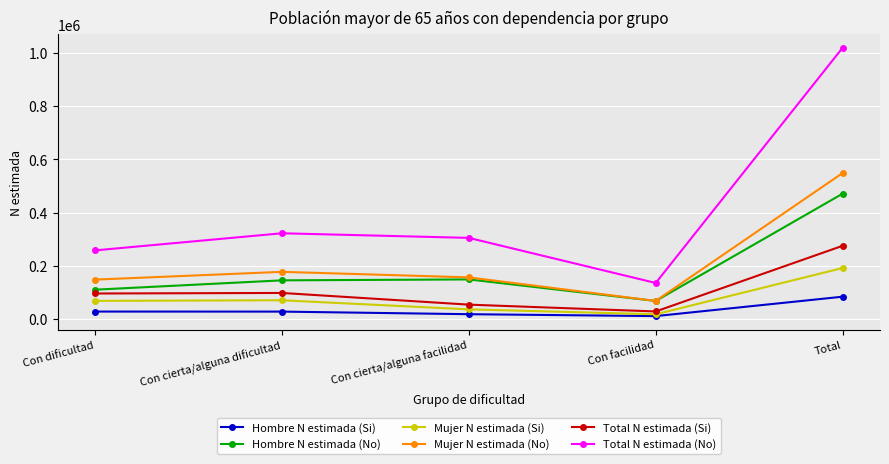

True or false: Hombre N estimada (Si) has a value of 27492 at Con cierta/alguna dificultad.

True